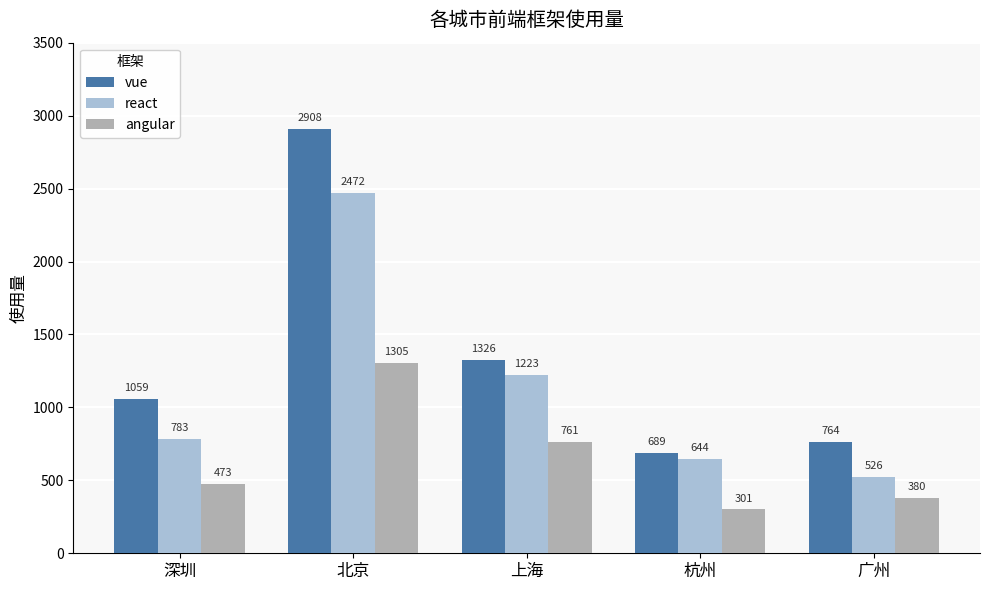

What is the difference between the maximum and minimum values in the react series?

1946